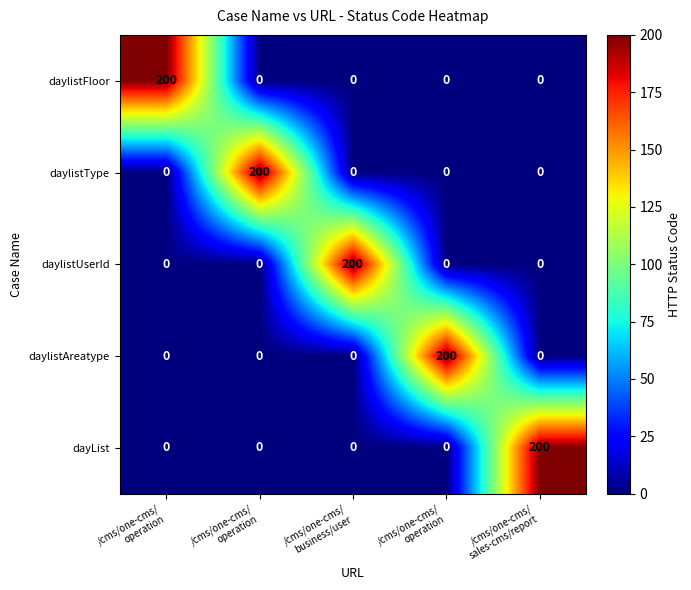

What is the total value across all series at /cms/one-cms/
operation?

200